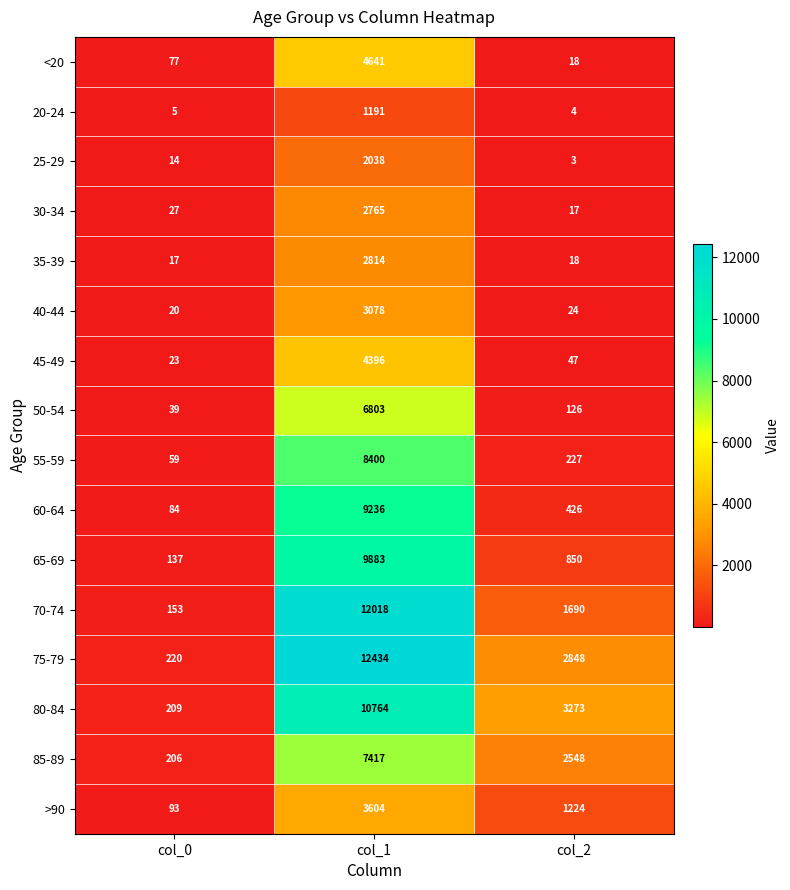

The value of 80-84 at col_1 is 4591. True or false?

False